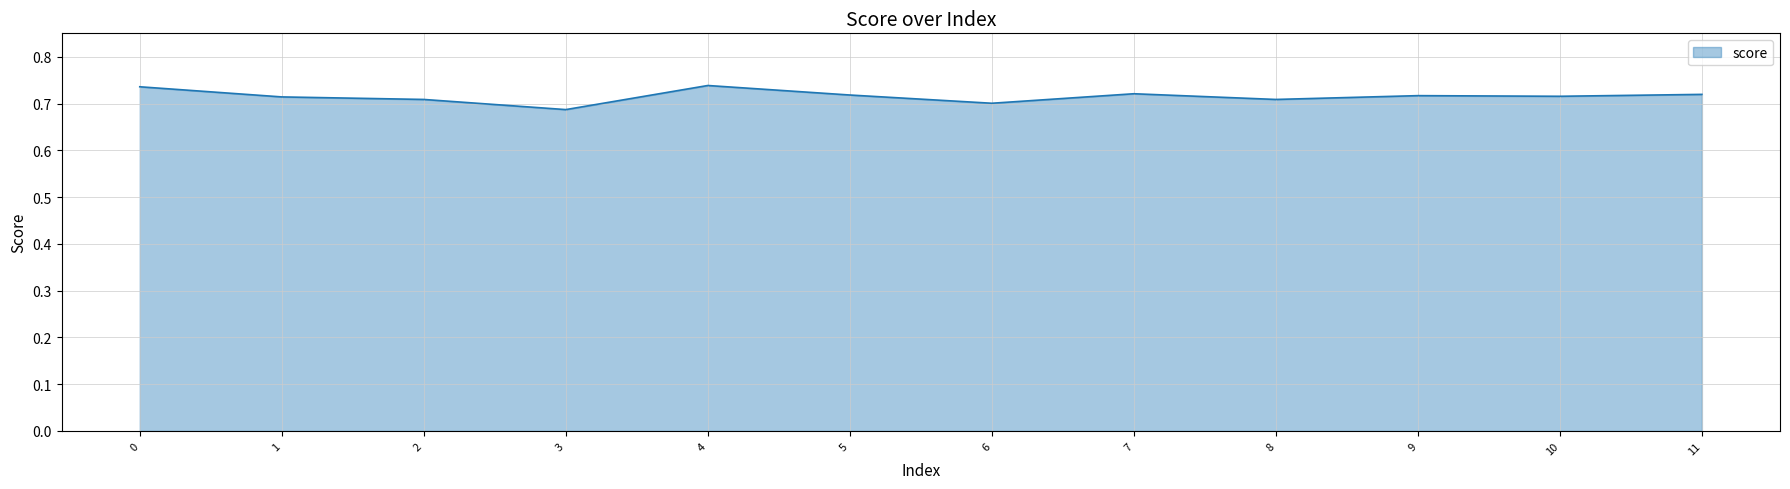

The chart shows a value of 1.1 at 7. True or false?

False